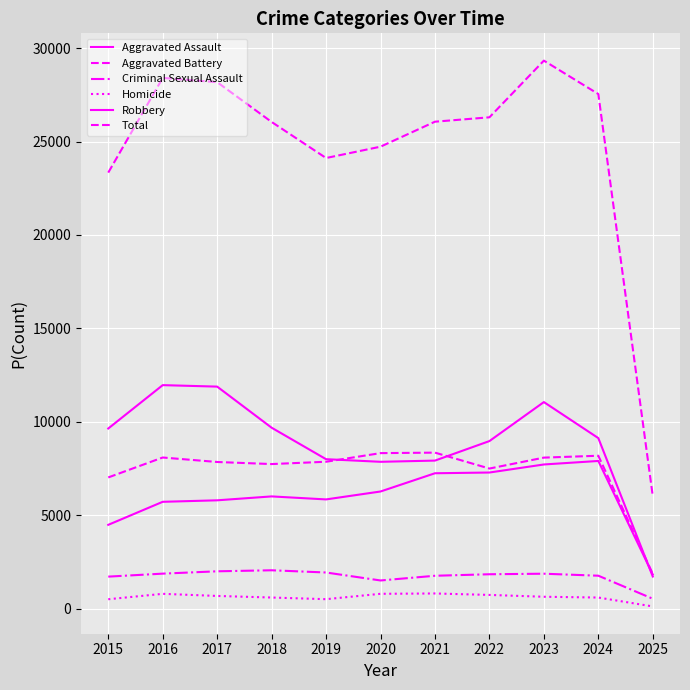

How many lines are shown in the chart?

6